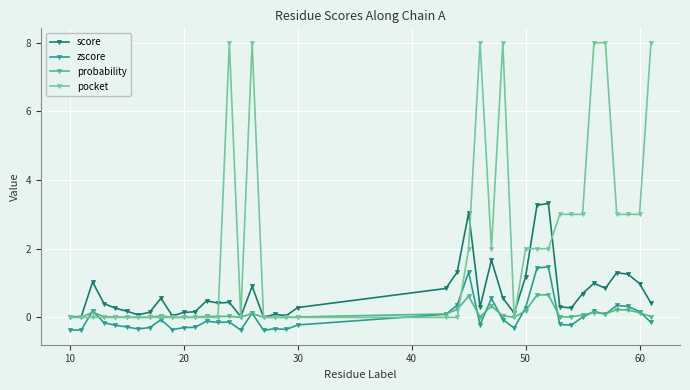

Which series has the largest total across all categories?

pocket